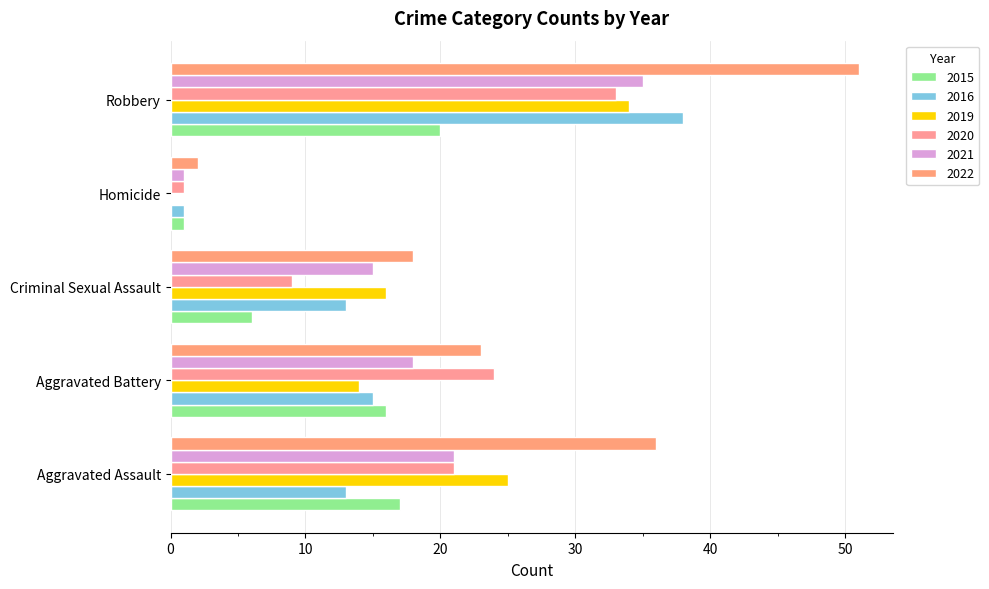

Is it true that 2022 equals 30 at Robbery?

False